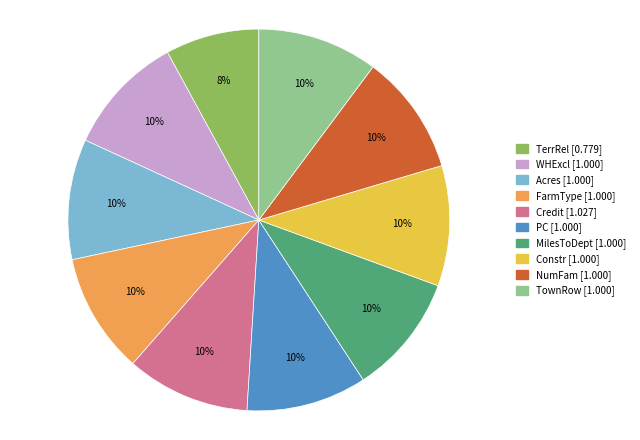

Is it true that Constr is 1% of the pie?

False